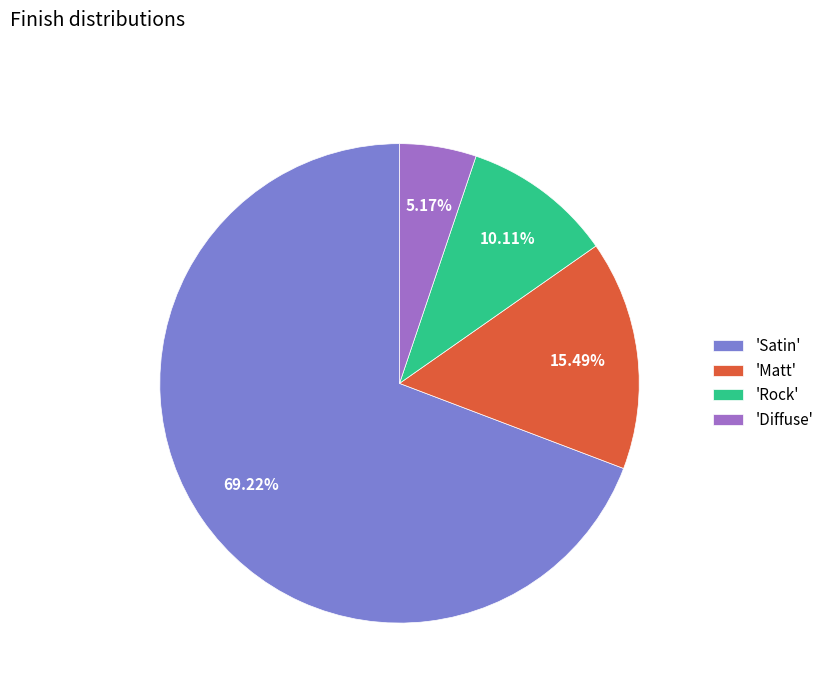

Which has a higher value, 'Matt' or 'Satin'?

'Satin'